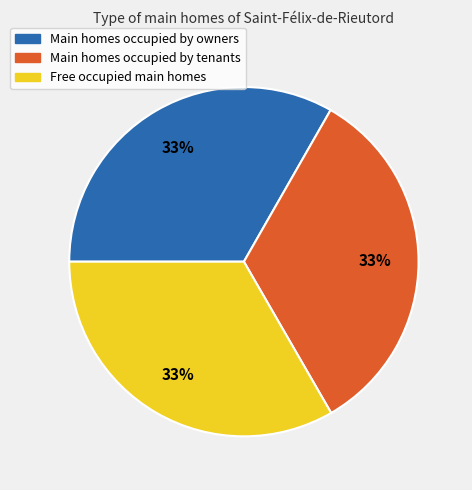

Is there any slice that represents more than half of the pie?

No